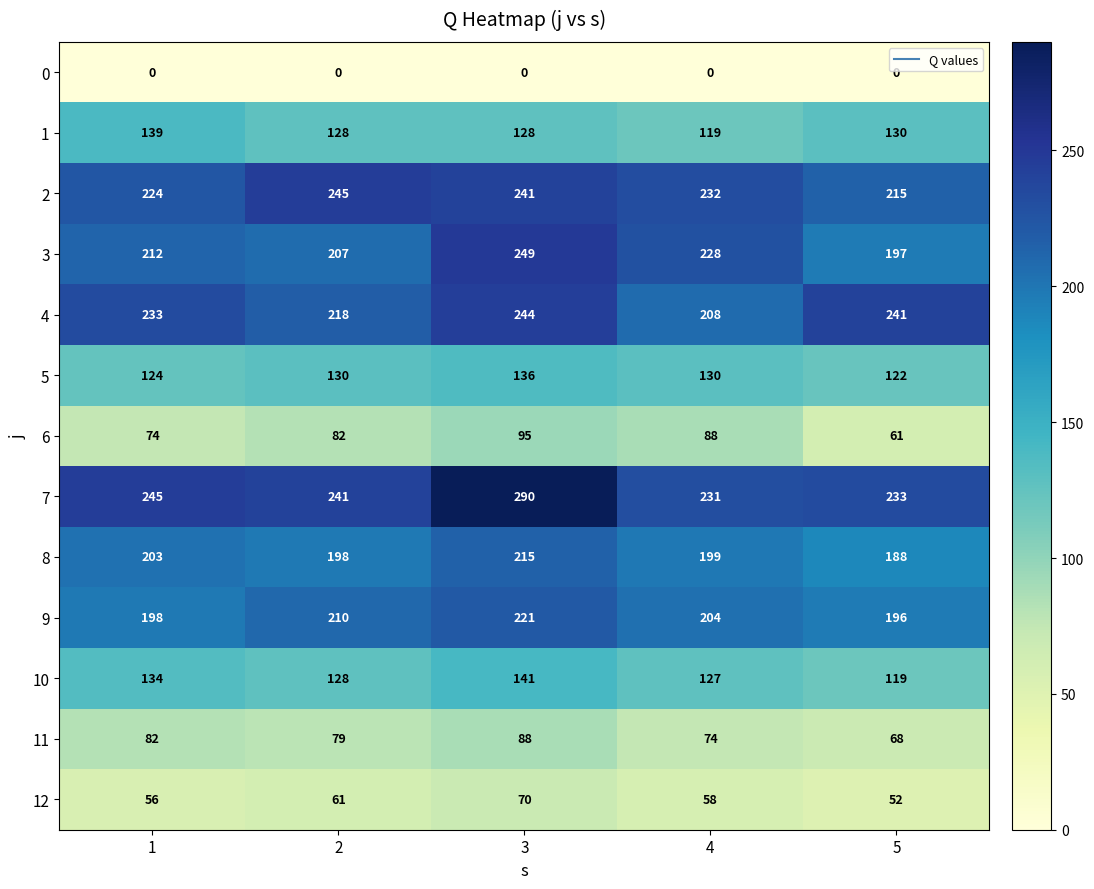

How many series are shown in this chart?

13